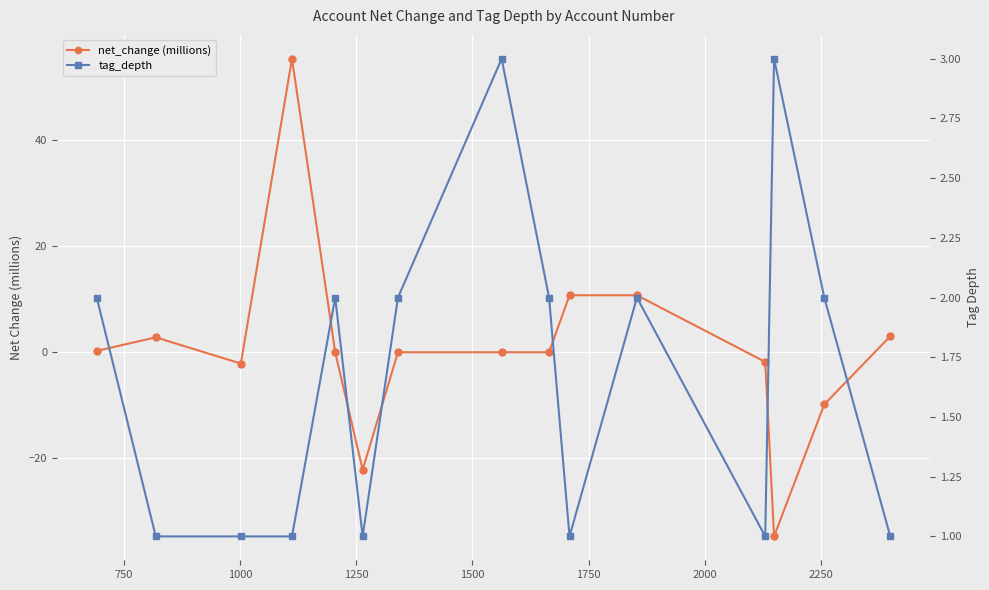

How many intersections are there between net_change (millions) and tag_depth?

7